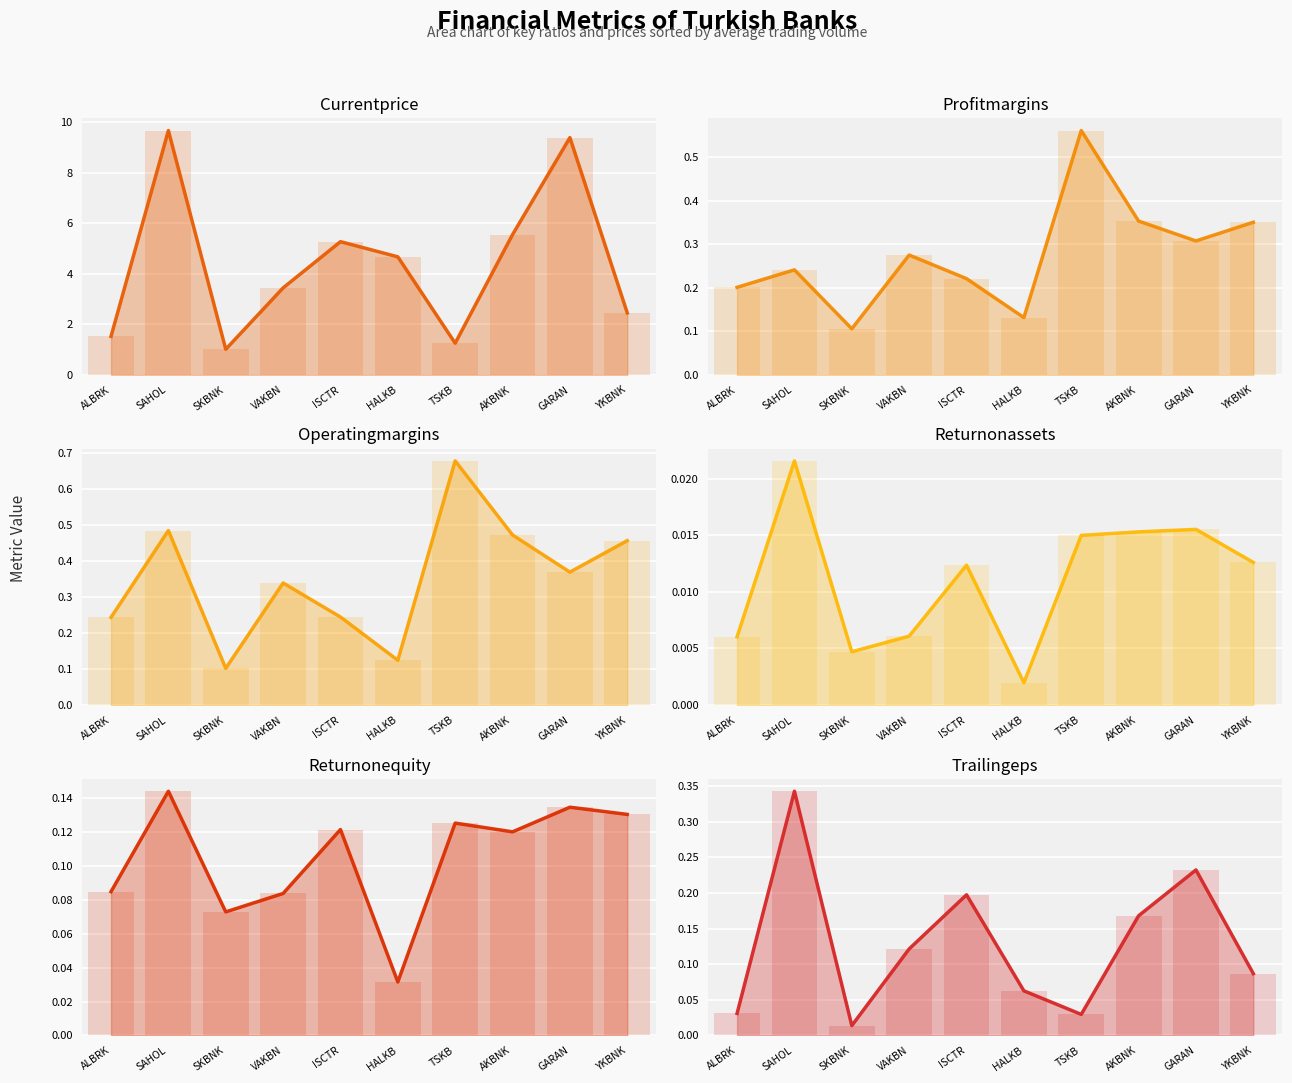

Reading right to left, what are all the values shown in this chart?

currentPrice: YKBNK=2.5	GARAN=9.4	AKBNK=5.5	TSKB=1.2	HALKB=4.7	ISCTR=5.3	VAKBN=3.4	SKBNK=1.0	SAHOL=9.7	ALBRK=1.5
profitMargins: YKBNK=0.4	GARAN=0.3	AKBNK=0.4	TSKB=0.6	HALKB=0.1	ISCTR=0.2	VAKBN=0.3	SKBNK=0.1	SAHOL=0.2	ALBRK=0.2
operatingMargins: YKBNK=0.5	GARAN=0.4	AKBNK=0.5	TSKB=0.7	HALKB=0.1	ISCTR=0.2	VAKBN=0.3	SKBNK=0.1	SAHOL=0.5	ALBRK=0.2
returnOnAssets: YKBNK=0.0	GARAN=0.0	AKBNK=0.0	TSKB=0.0	HALKB=0.0	ISCTR=0.0	VAKBN=0.0	SKBNK=0.0	SAHOL=0.0	ALBRK=0.0
returnOnEquity: YKBNK=0.1	GARAN=0.1	AKBNK=0.1	TSKB=0.1	HALKB=0.0	ISCTR=0.1	VAKBN=0.1	SKBNK=0.1	SAHOL=0.1	ALBRK=0.1
trailingEps: YKBNK=0.1	GARAN=0.2	AKBNK=0.2	TSKB=0.0	HALKB=0.1	ISCTR=0.2	VAKBN=0.1	SKBNK=0.0	SAHOL=0.3	ALBRK=0.0